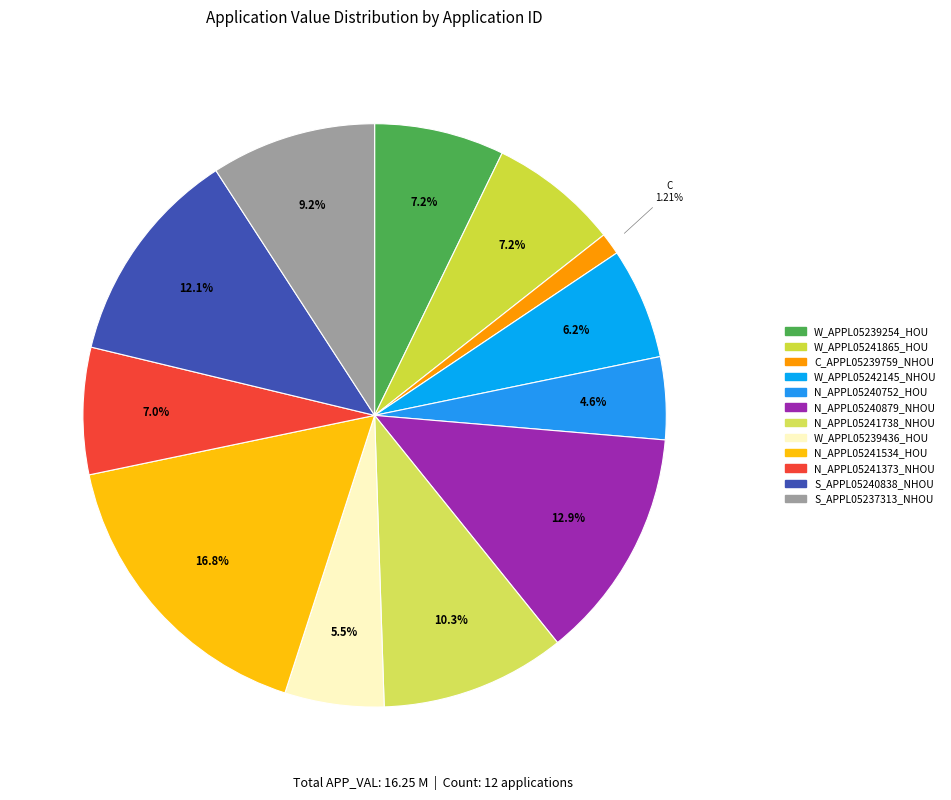

To the nearest percent, what percentage of the pie is C_APPL05239759_NHOU?

1%